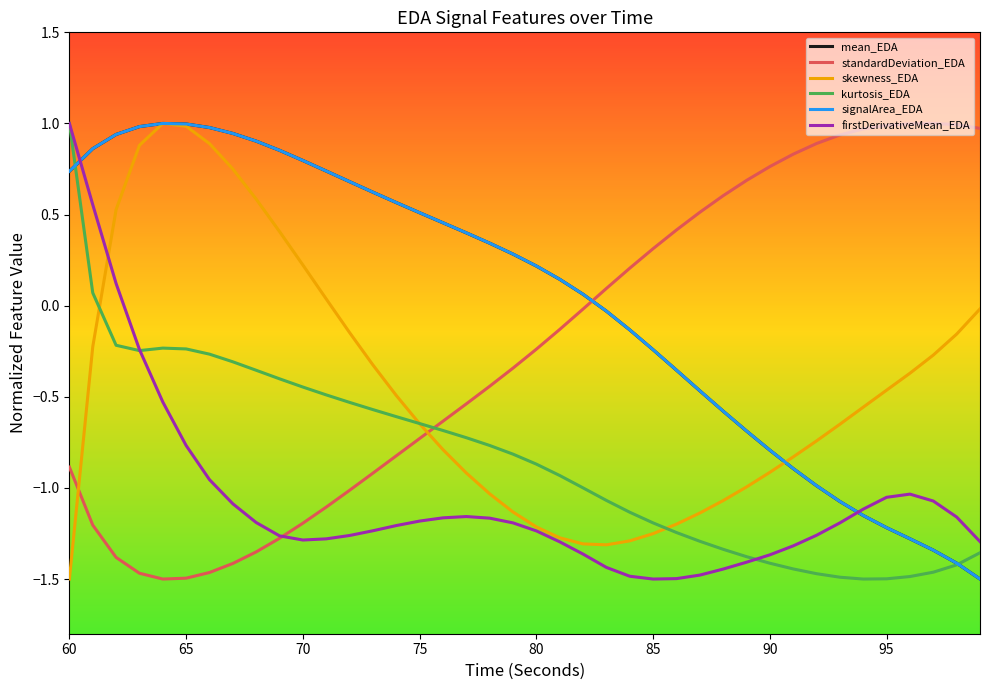

What is the maximum value shown in the chart?

1.0